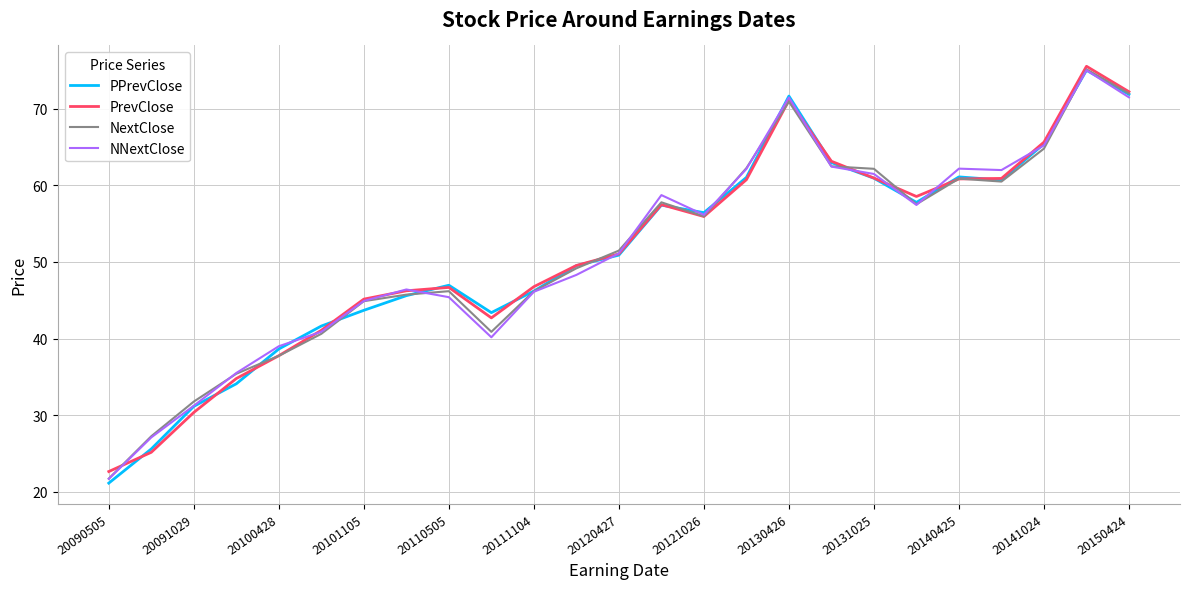

What is the lowest value of the PPrevClose series?

21.1